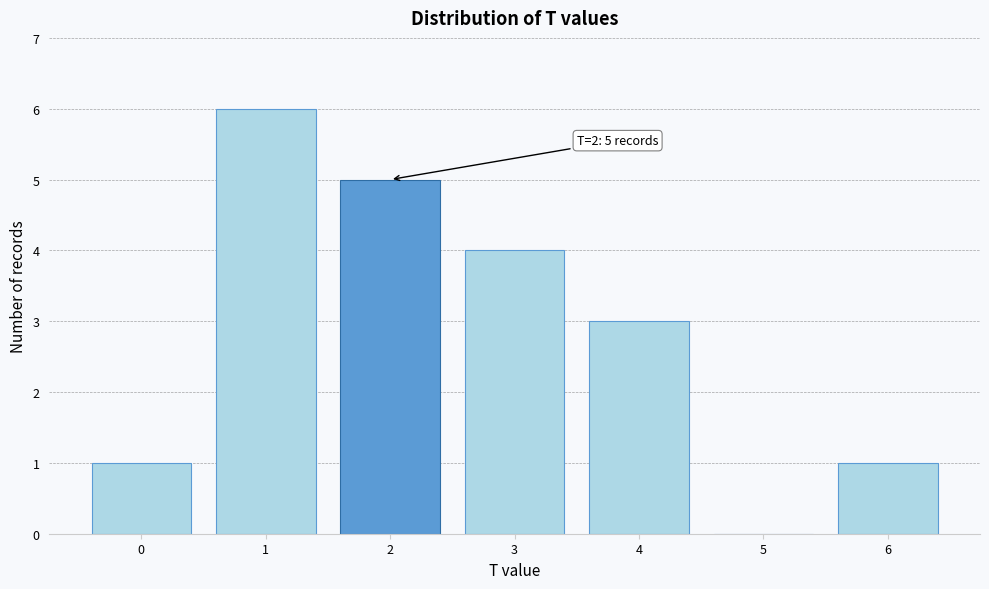

Reading left to right, transcribe all the data shown in this chart.

0=1	1=6	2=5	3=4	4=3	5=0	6=1